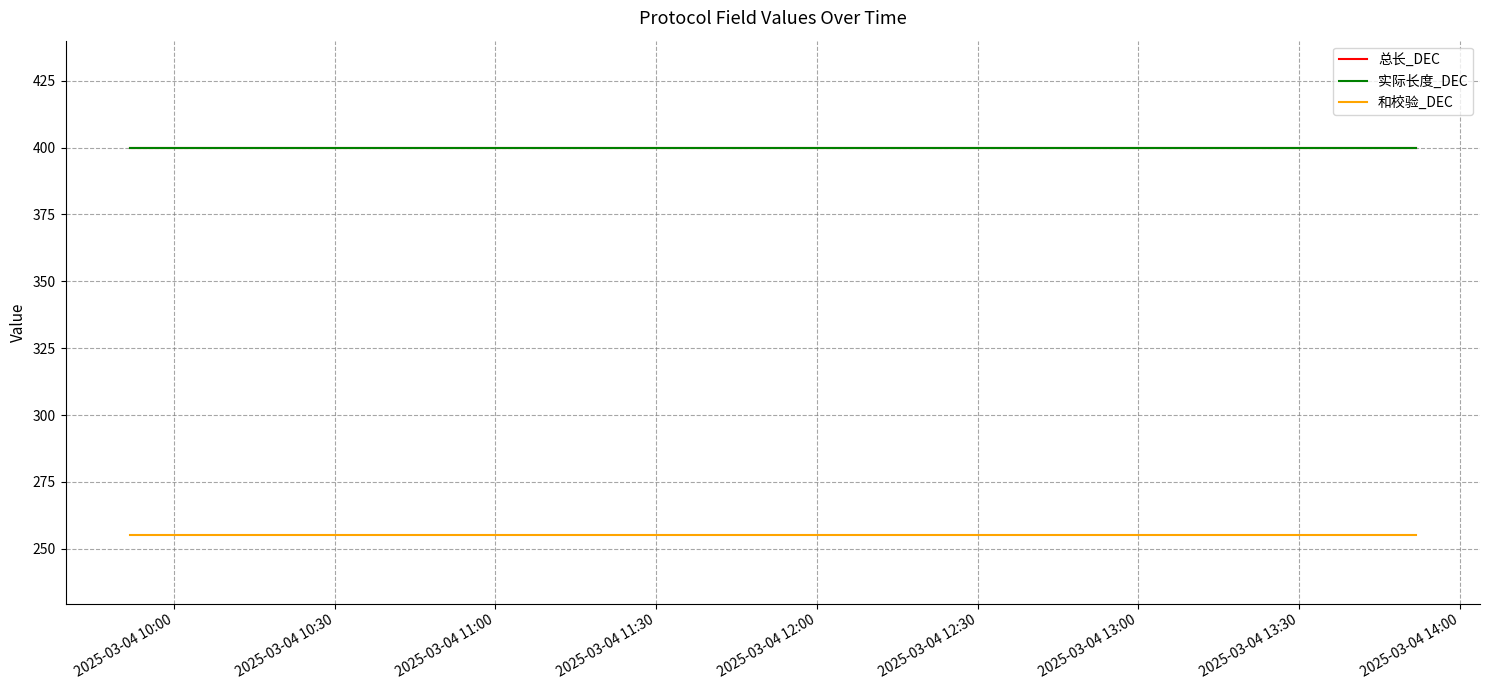

True or false: 总长_DEC has more than 2 interior local peaks.

False